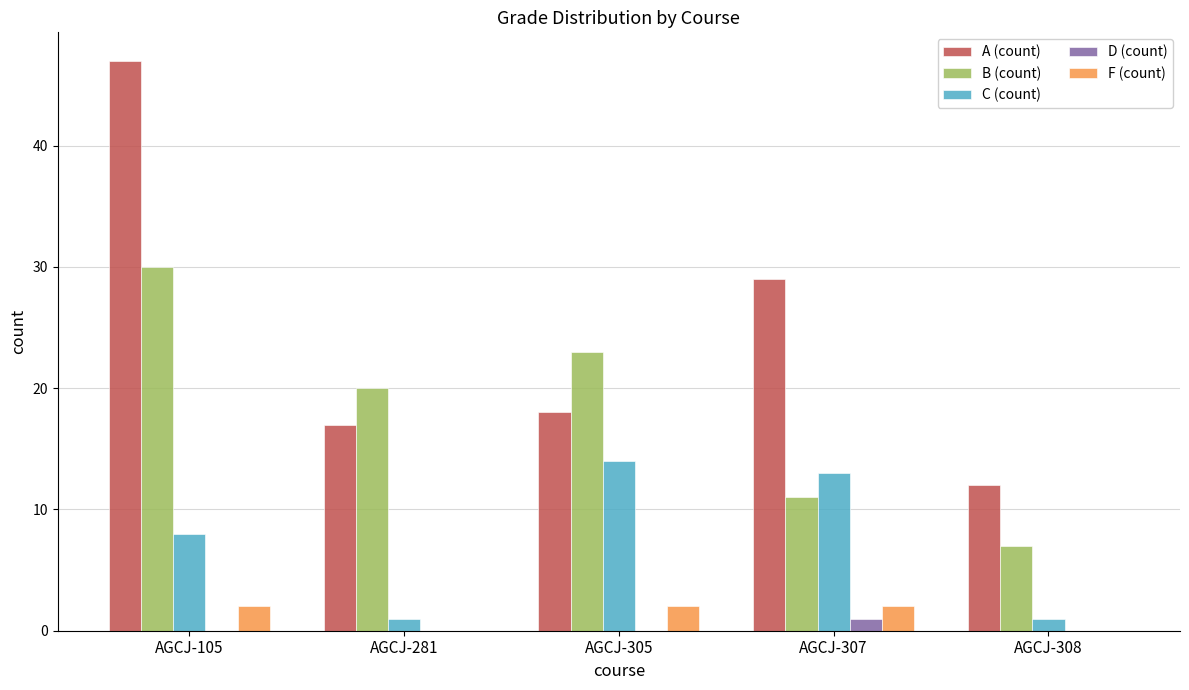

At which category is the sum across all series the highest?

AGCJ-105